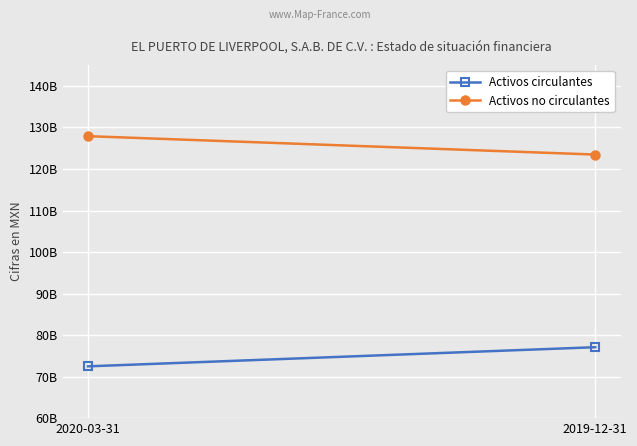

How many data points in Activos circulantes are less than 77082464000?

1